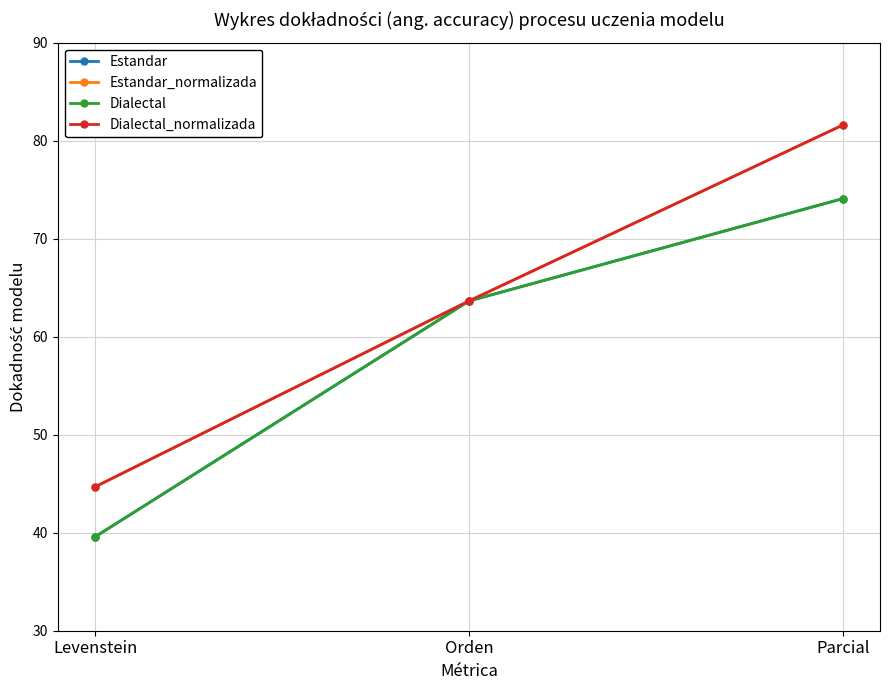

Reading left to right, what are all the values shown in this chart?

Estandar: Levenstein=39.6	Orden=63.6	Parcial=74.1
Estandar_normalizada: Levenstein=44.7	Orden=63.6	Parcial=81.6
Dialectal: Levenstein=39.6	Orden=63.6	Parcial=74.1
Dialectal_normalizada: Levenstein=44.7	Orden=63.6	Parcial=81.6